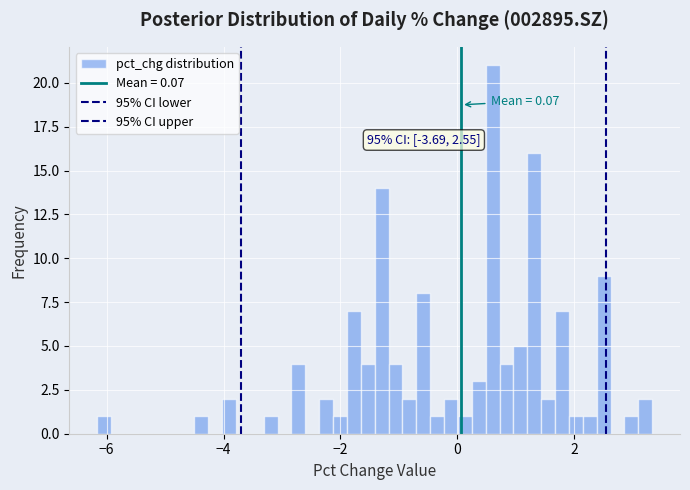

Read against the x-axis, roughly where is the centre of the tallest bar?

0.6